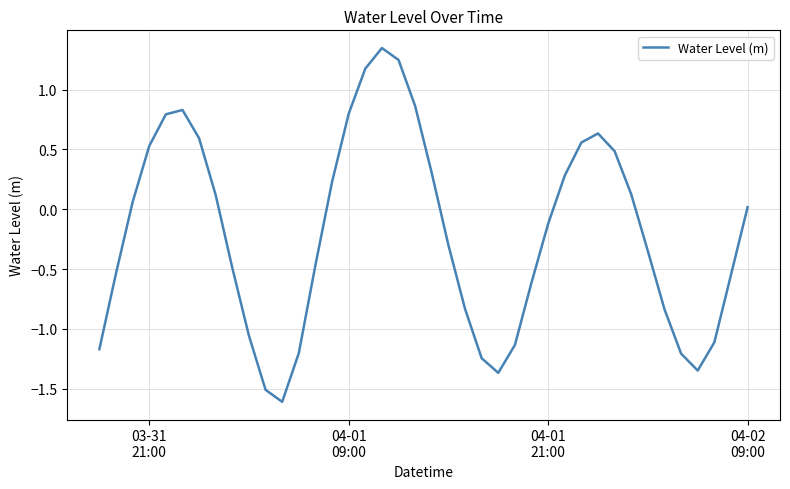

What is the minimum value shown in the chart?

-1.6